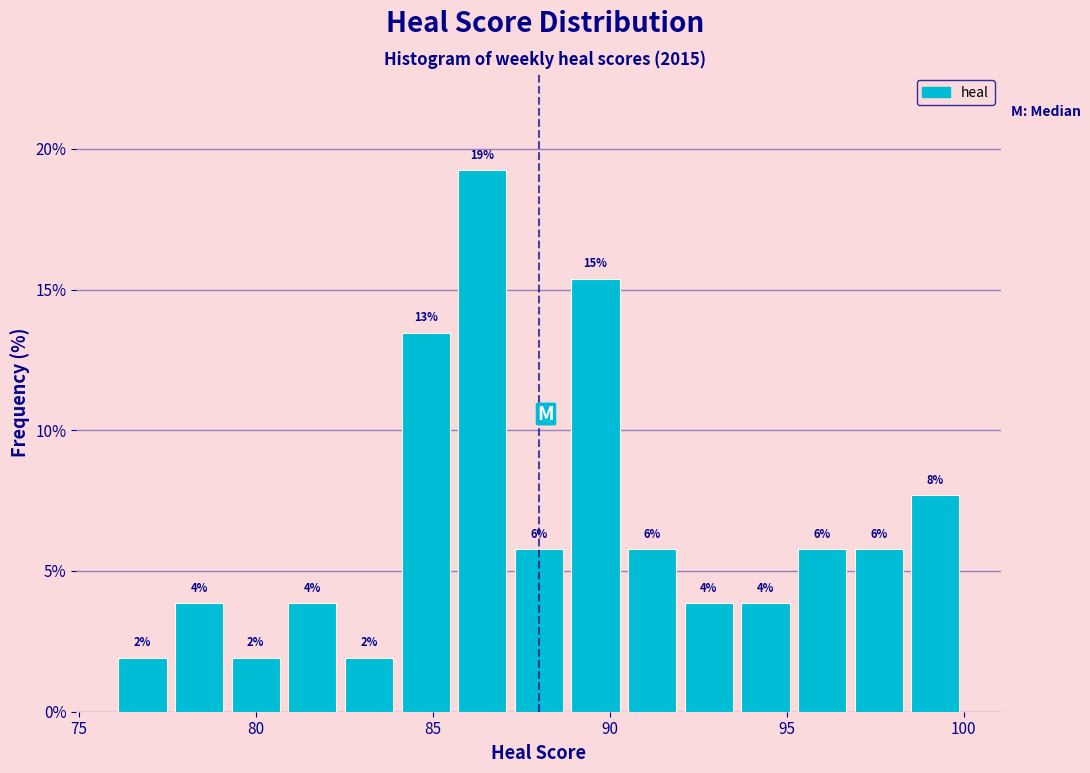

Read against the x-axis, roughly where is the centre of the tallest bar?

86.5